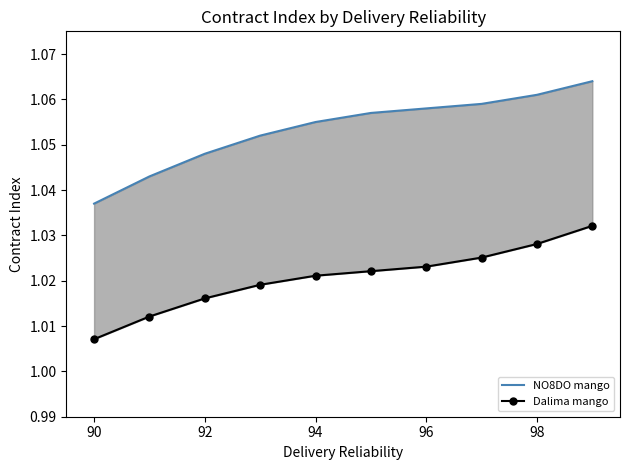

The Dalima mango series shows 0.5 at 90. True or false?

False